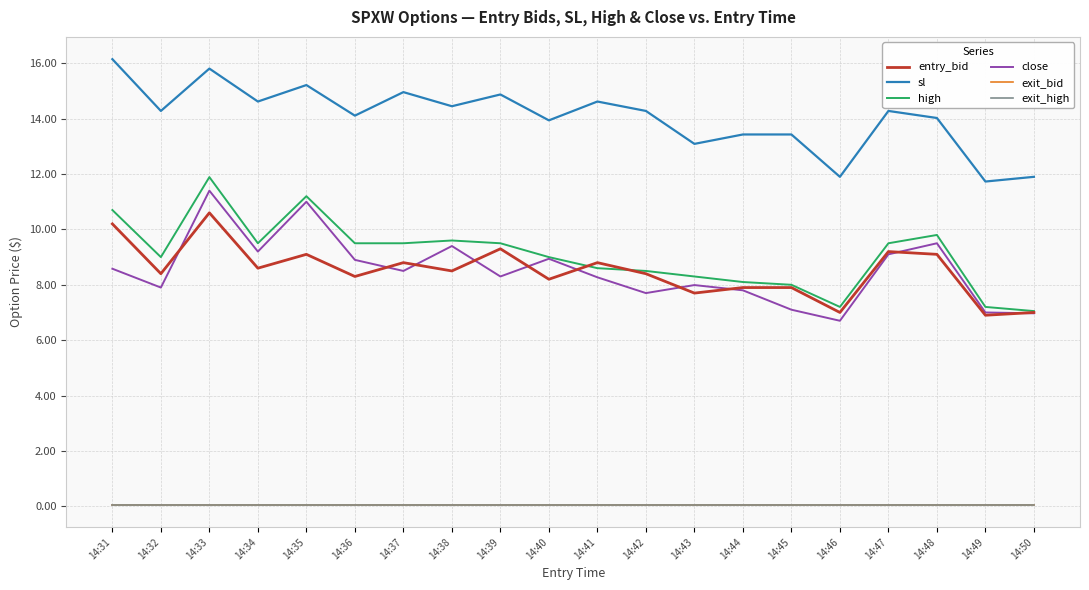

Reading right to left, transcribe all the data shown in this chart.

entry_bid: 7.0	6.9	9.1	9.2	7.0	7.9	7.9	7.7	8.4	8.8	8.2	9.3	8.5	8.8	8.3	9.1	8.6	10.6	8.4	10.2
sl: 11.9	11.7	14.0	14.3	11.9	13.4	13.4	13.1	14.3	14.6	13.9	14.9	14.4	15.0	14.1	15.2	14.6	15.8	14.3	16.1
high: 7.0	7.2	9.8	9.5	7.2	8.0	8.1	8.3	8.5	8.6	9.0	9.5	9.6	9.5	9.5	11.2	9.5	11.9	9.0	10.7
close: 7.0	7.0	9.5	9.1	6.7	7.1	7.8	8.0	7.7	8.3	8.9	8.3	9.4	8.5	8.9	11.0	9.2	11.4	7.9	8.6
exit_bid: 0.1	0.1	0.1	0.1	0.1	0.1	0.1	0.1	0.1	0.1	0.1	0.1	0.1	0.1	0.1	0.1	0.1	0.1	0.1	0.1
exit_high: 0.1	0.1	0.1	0.1	0.1	0.1	0.1	0.1	0.1	0.1	0.1	0.1	0.1	0.1	0.1	0.1	0.1	0.1	0.1	0.1